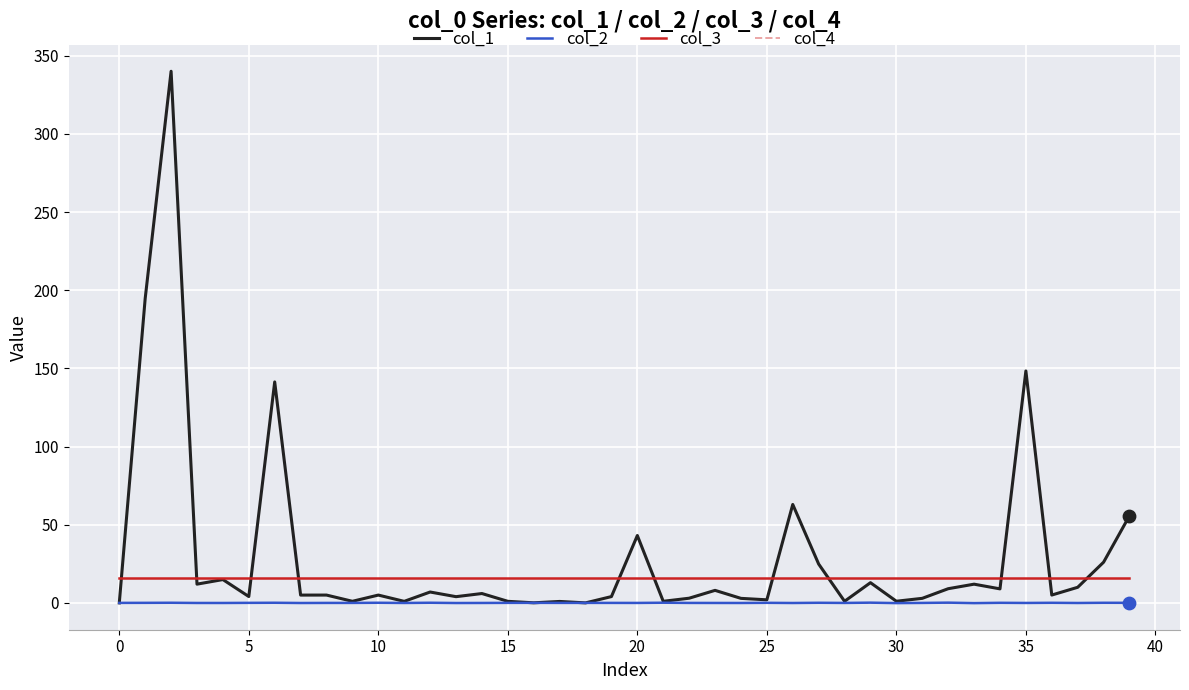

Which series has the widest spread of values?

col_1